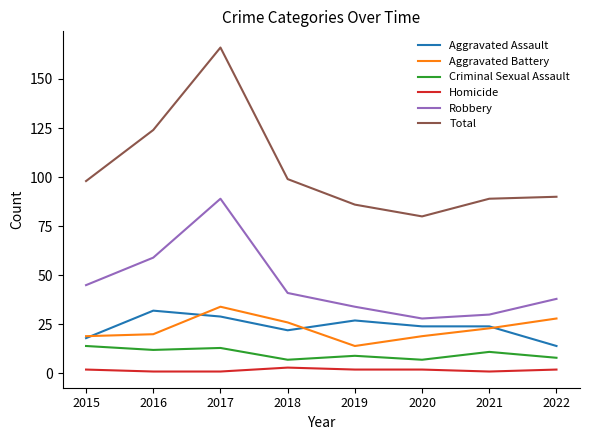

In Robbery, how many points are higher than both neighbors (excluding endpoints)?

1